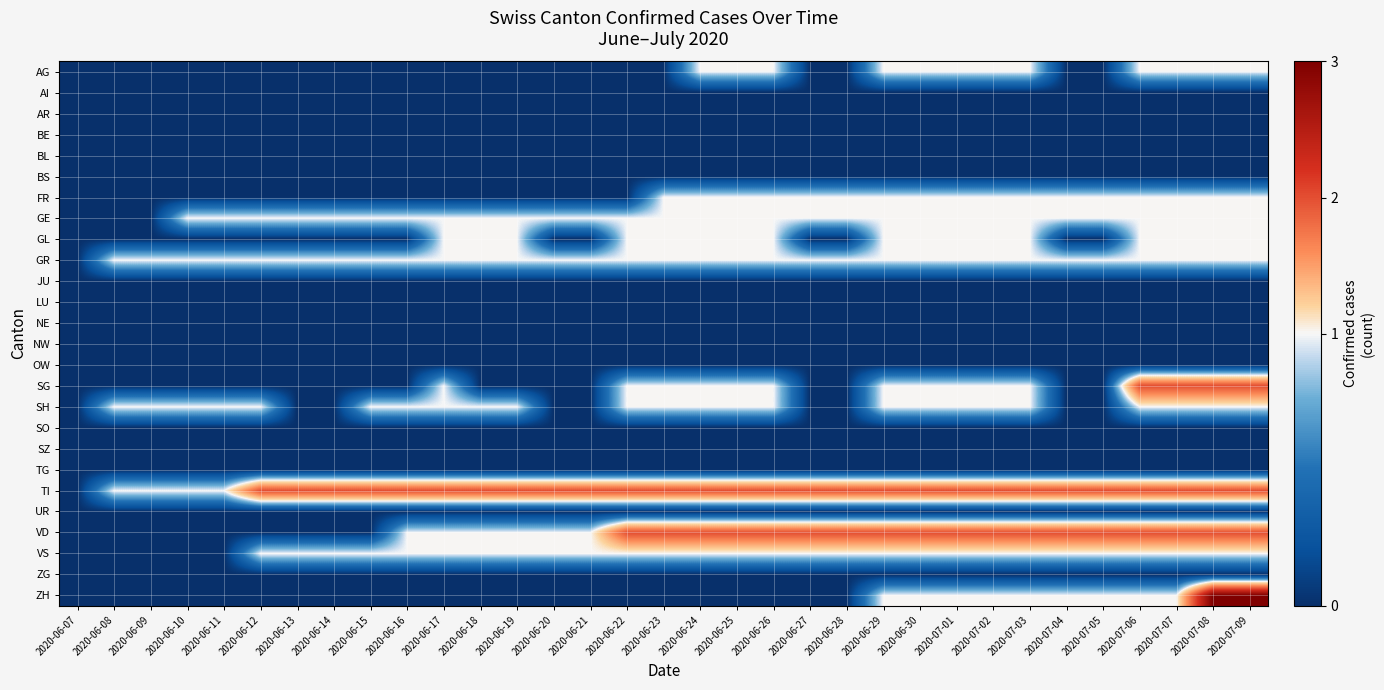

What is the total value across all series at 2020-06-14?

5